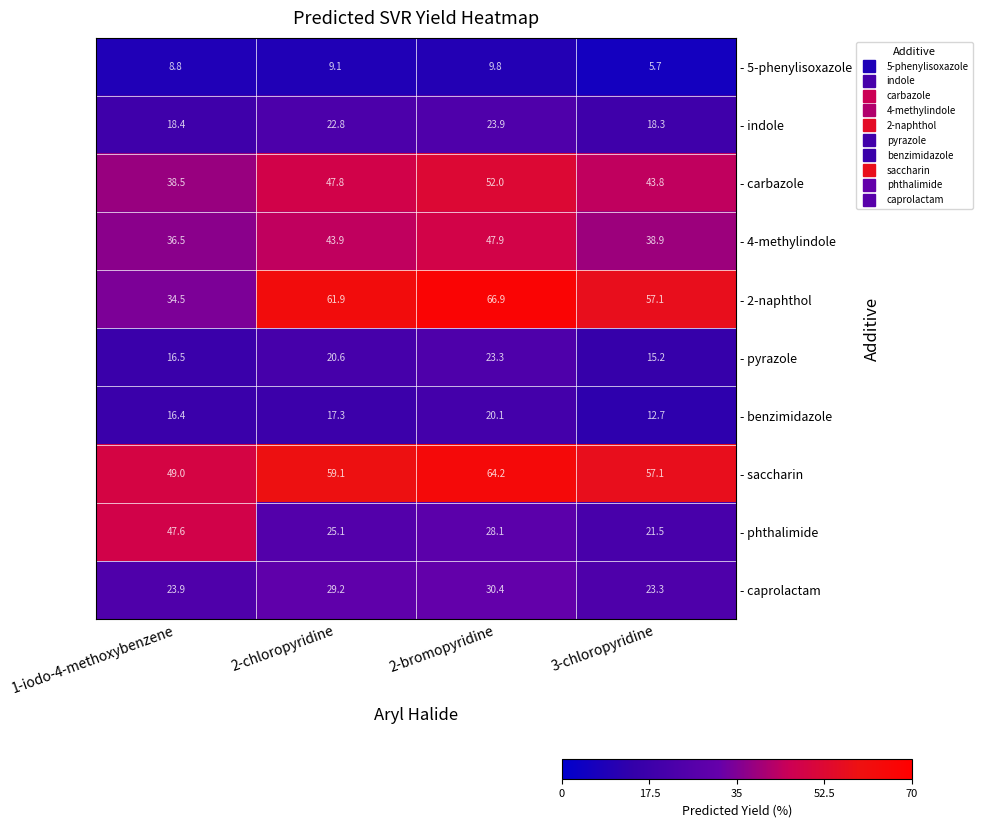

What is the difference between the - carbazole values at 1-iodo-4-methoxybenzene and 2-bromopyridine?

13.5